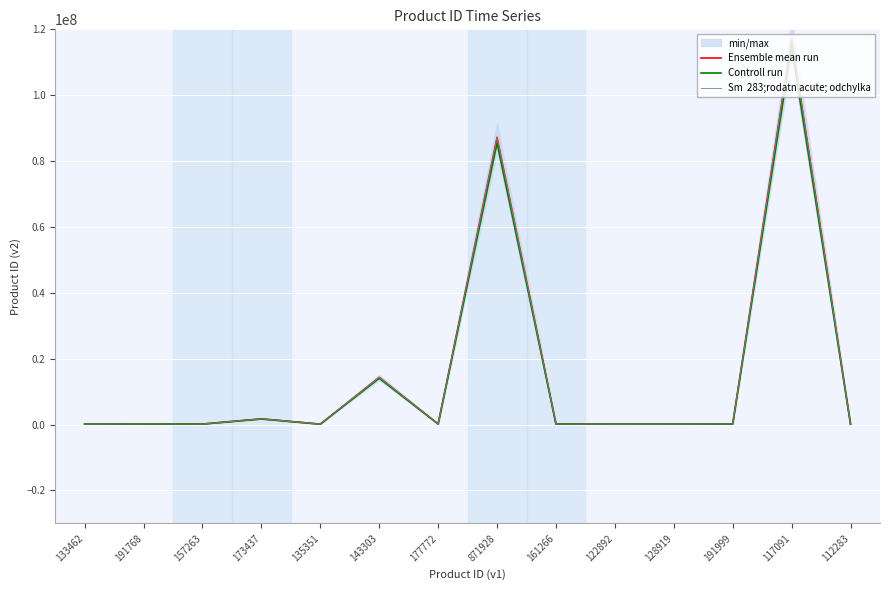

True or false: Ensemble mean run and Sm  283;rodatn acute; odchylka cross at least once.

False